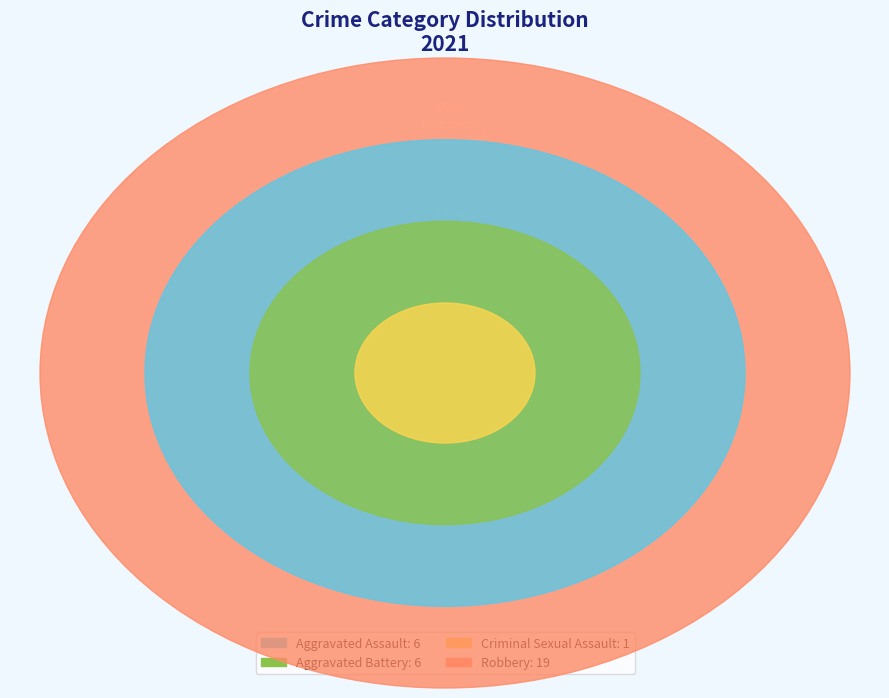

Which category has the biggest portion of the pie?

Robbery